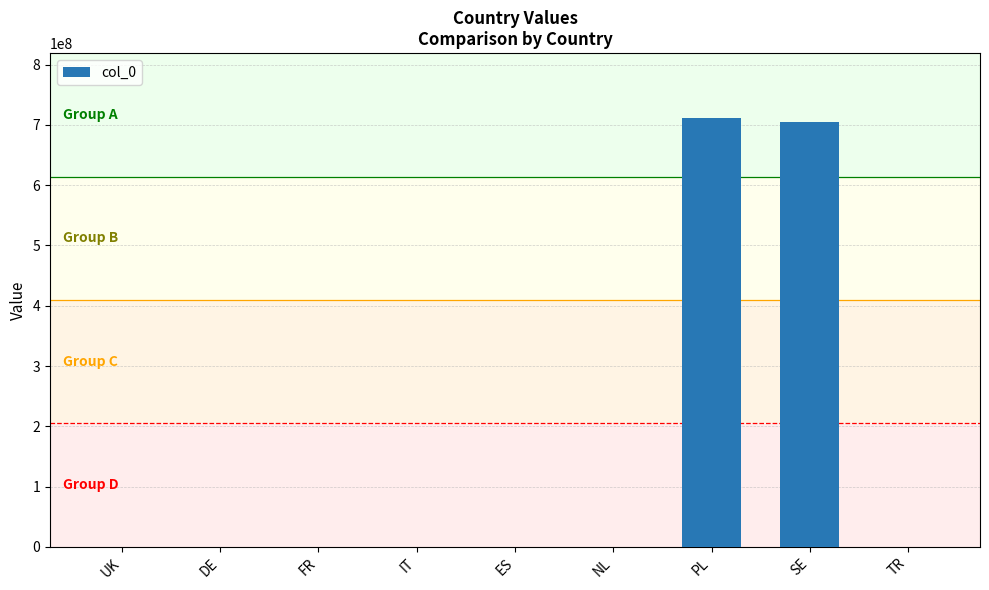

What is the difference between the values at TR and PL?

711776270